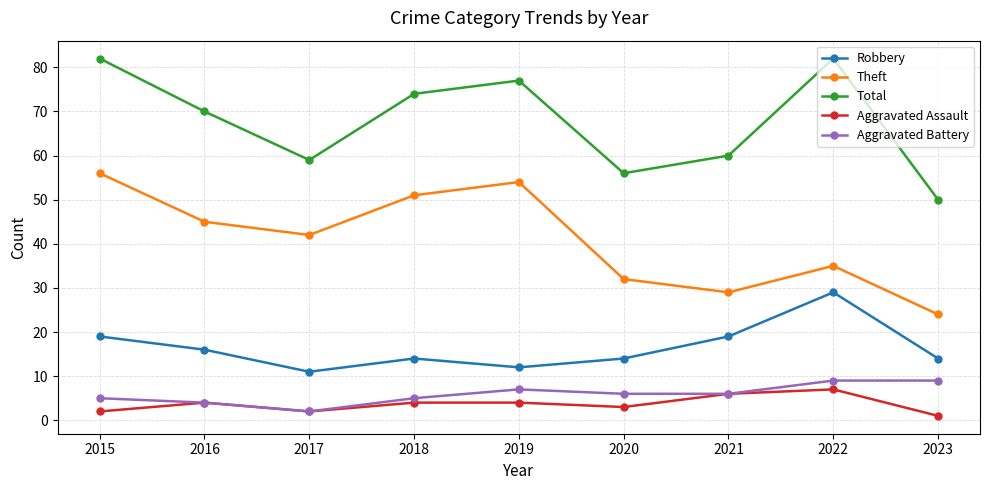

In Aggravated Assault, how many points are lower than both neighbors (excluding endpoints)?

2